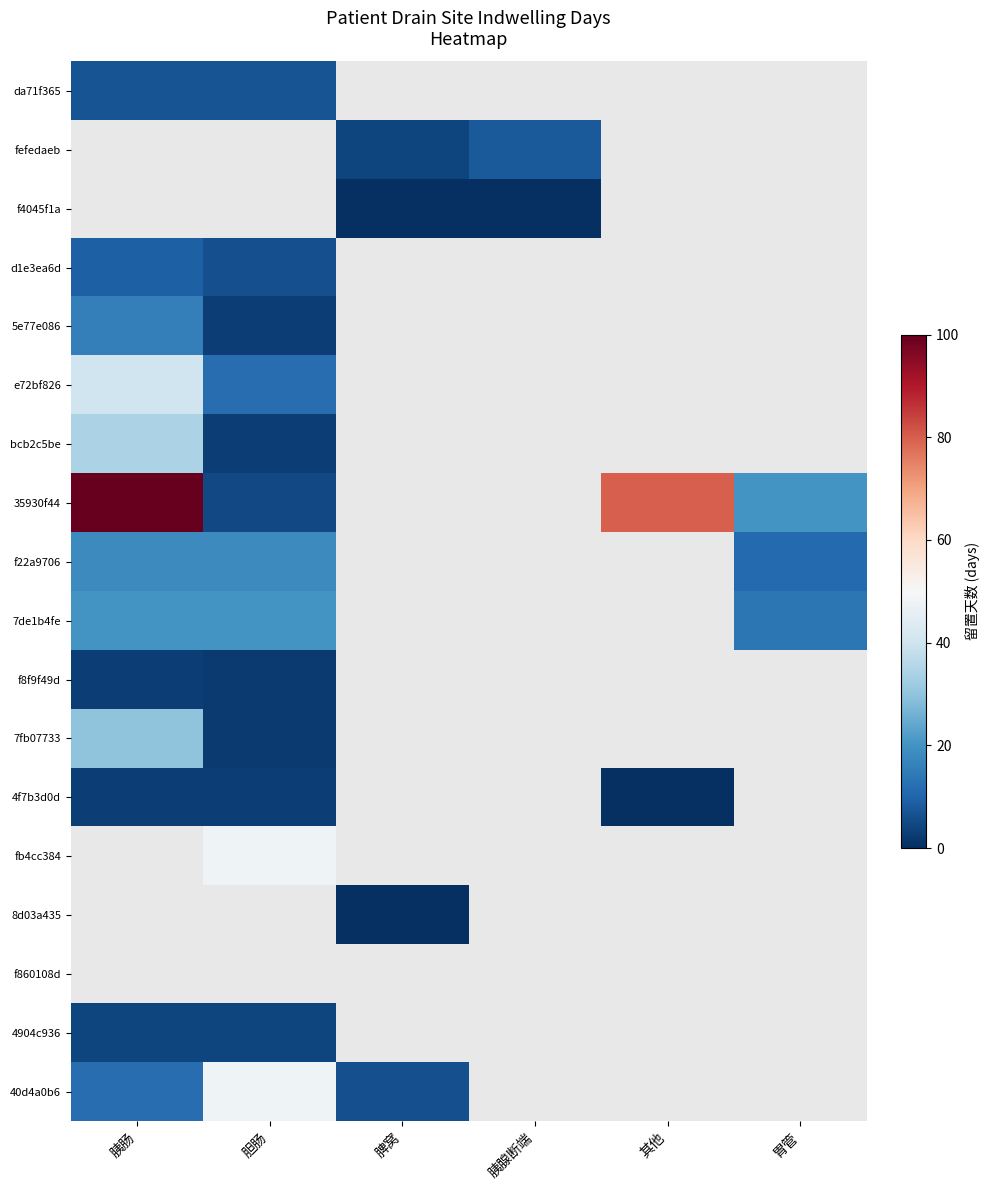

Which series has the largest range (max minus min)?

35930f44